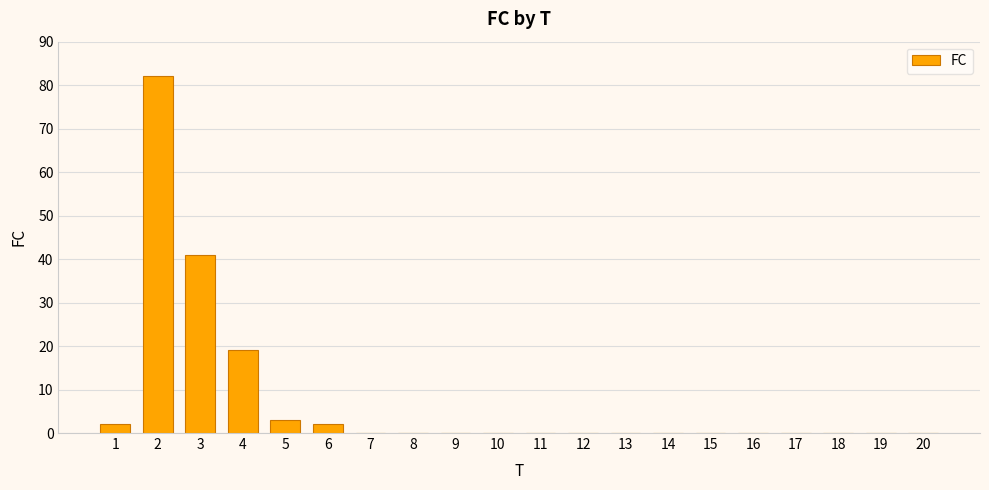

Are the bars horizontal?

No